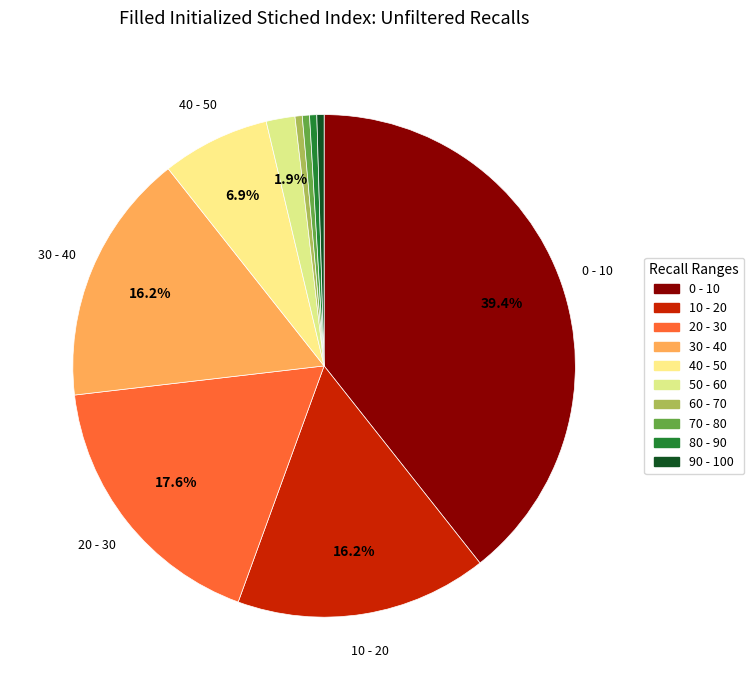

To the nearest percent, what is the difference between the 90 - 100 and 30 - 40 slice percentages?

16%